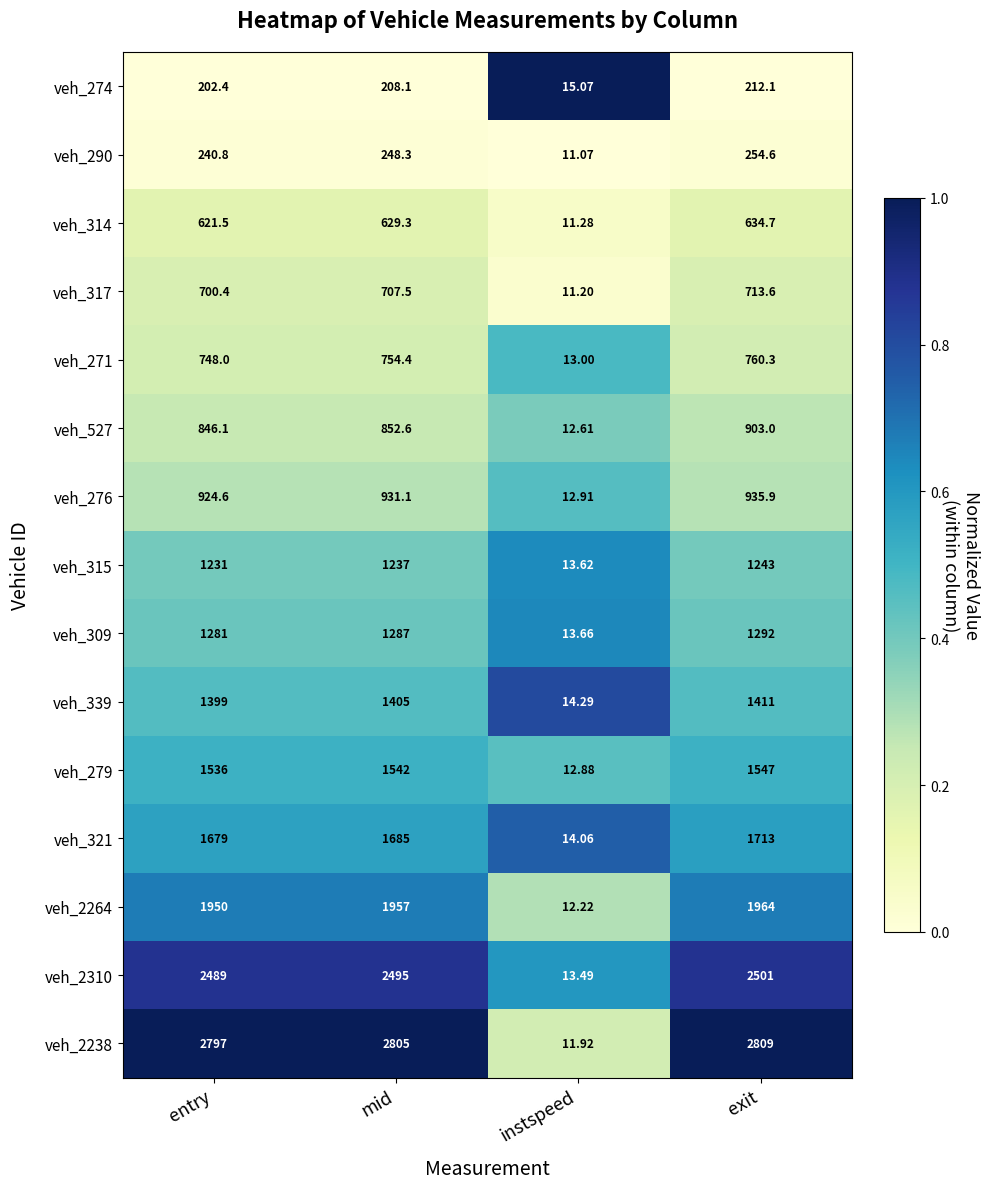

List the labels in order of veh_274 value, smallest first.

instspeed, entry, mid, exit